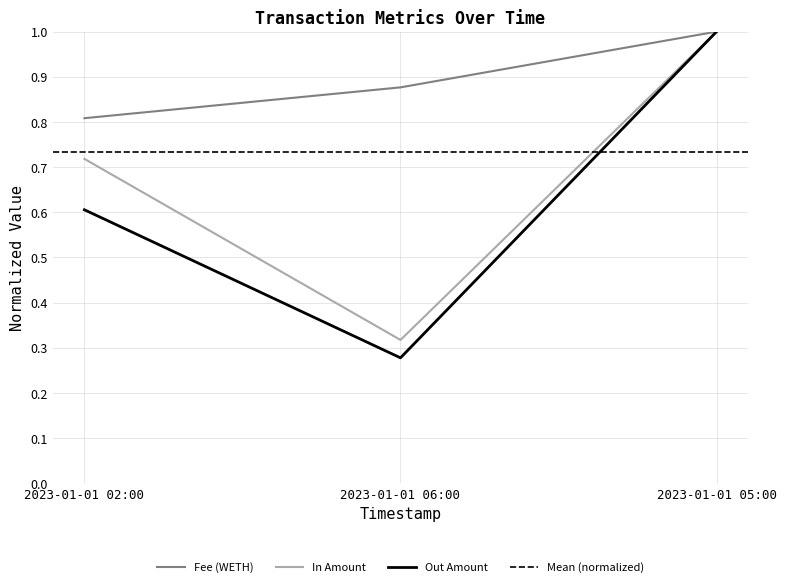

How many distinct data groups are displayed?

3